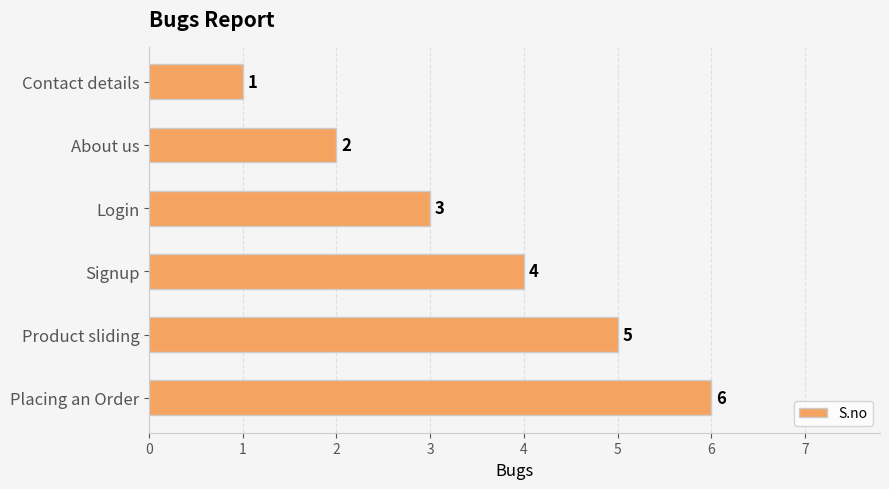

List the labels in order of value, largest first.

Placing an Order, Product sliding, Signup, Login, About us, Contact details